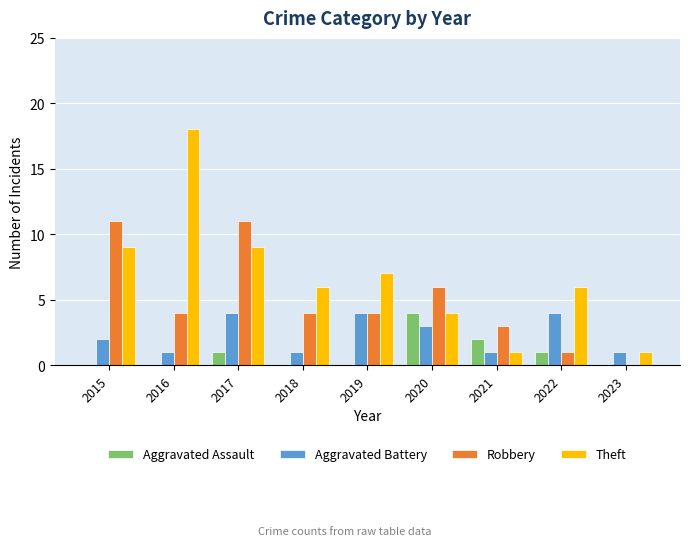

Which series has the largest total across all categories?

Theft